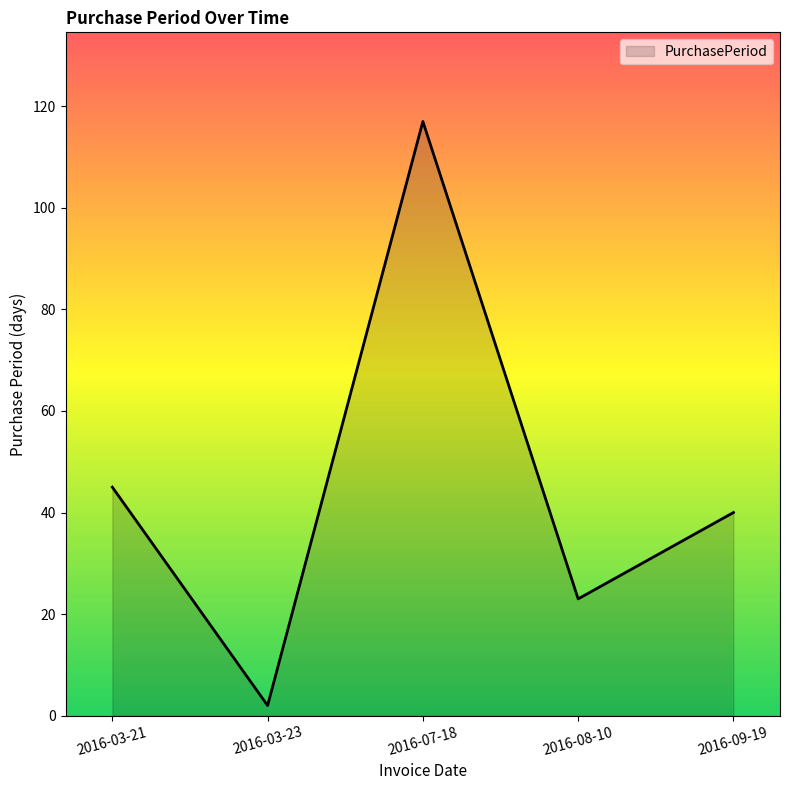

What is the difference between the maximum and minimum values?

115